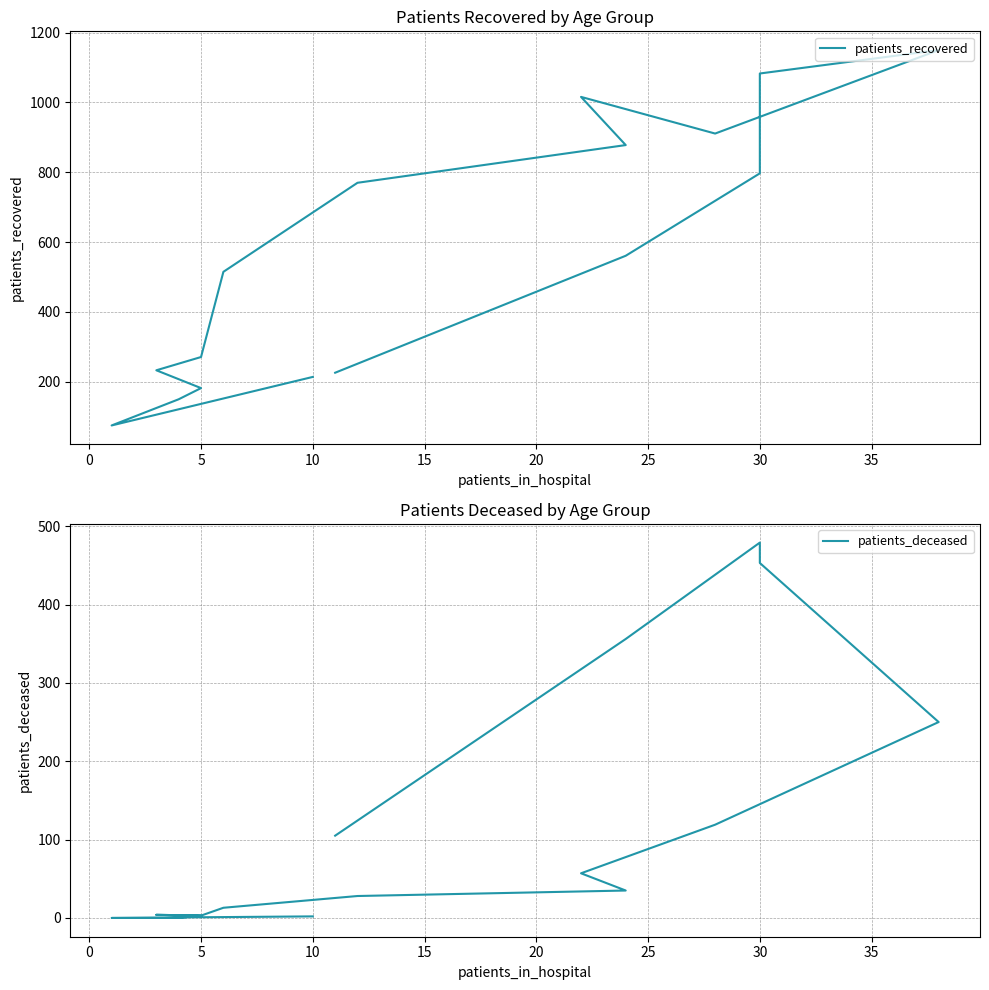

What is the average value of the patients_deceased series?

119